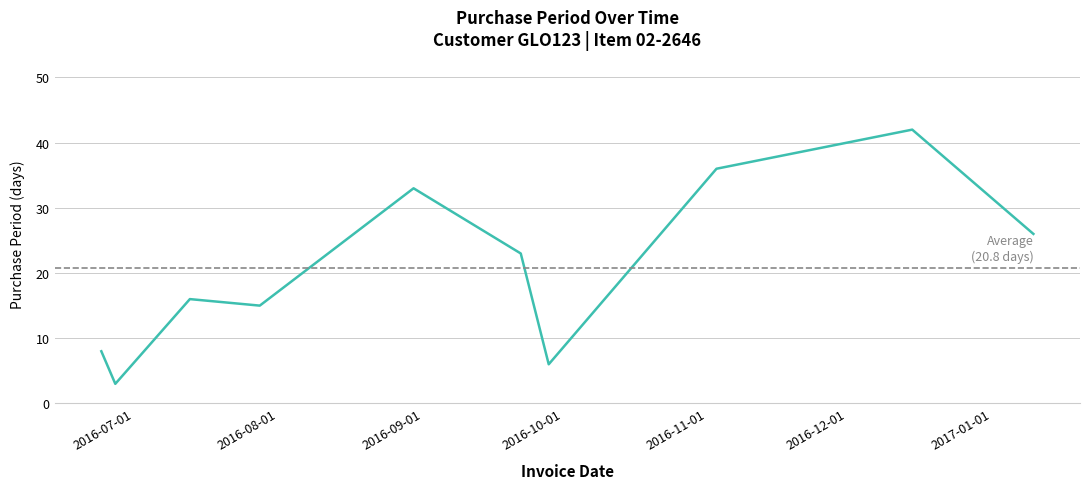

What is the smallest value displayed?

3